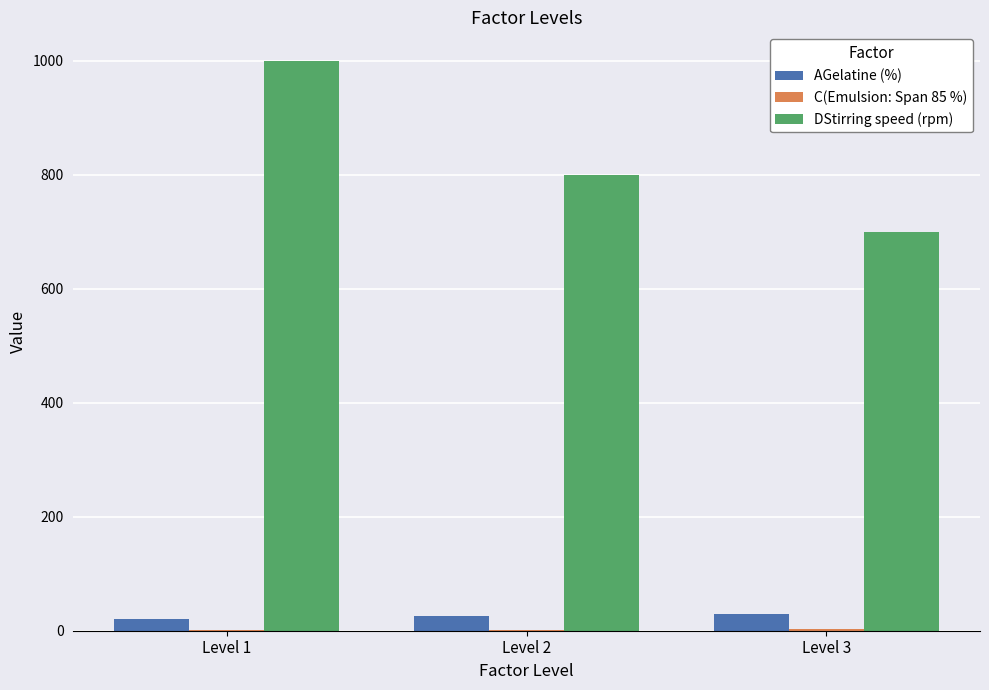

Which series changed the most between Level 1 and Level 2?

DStirring speed (rpm)